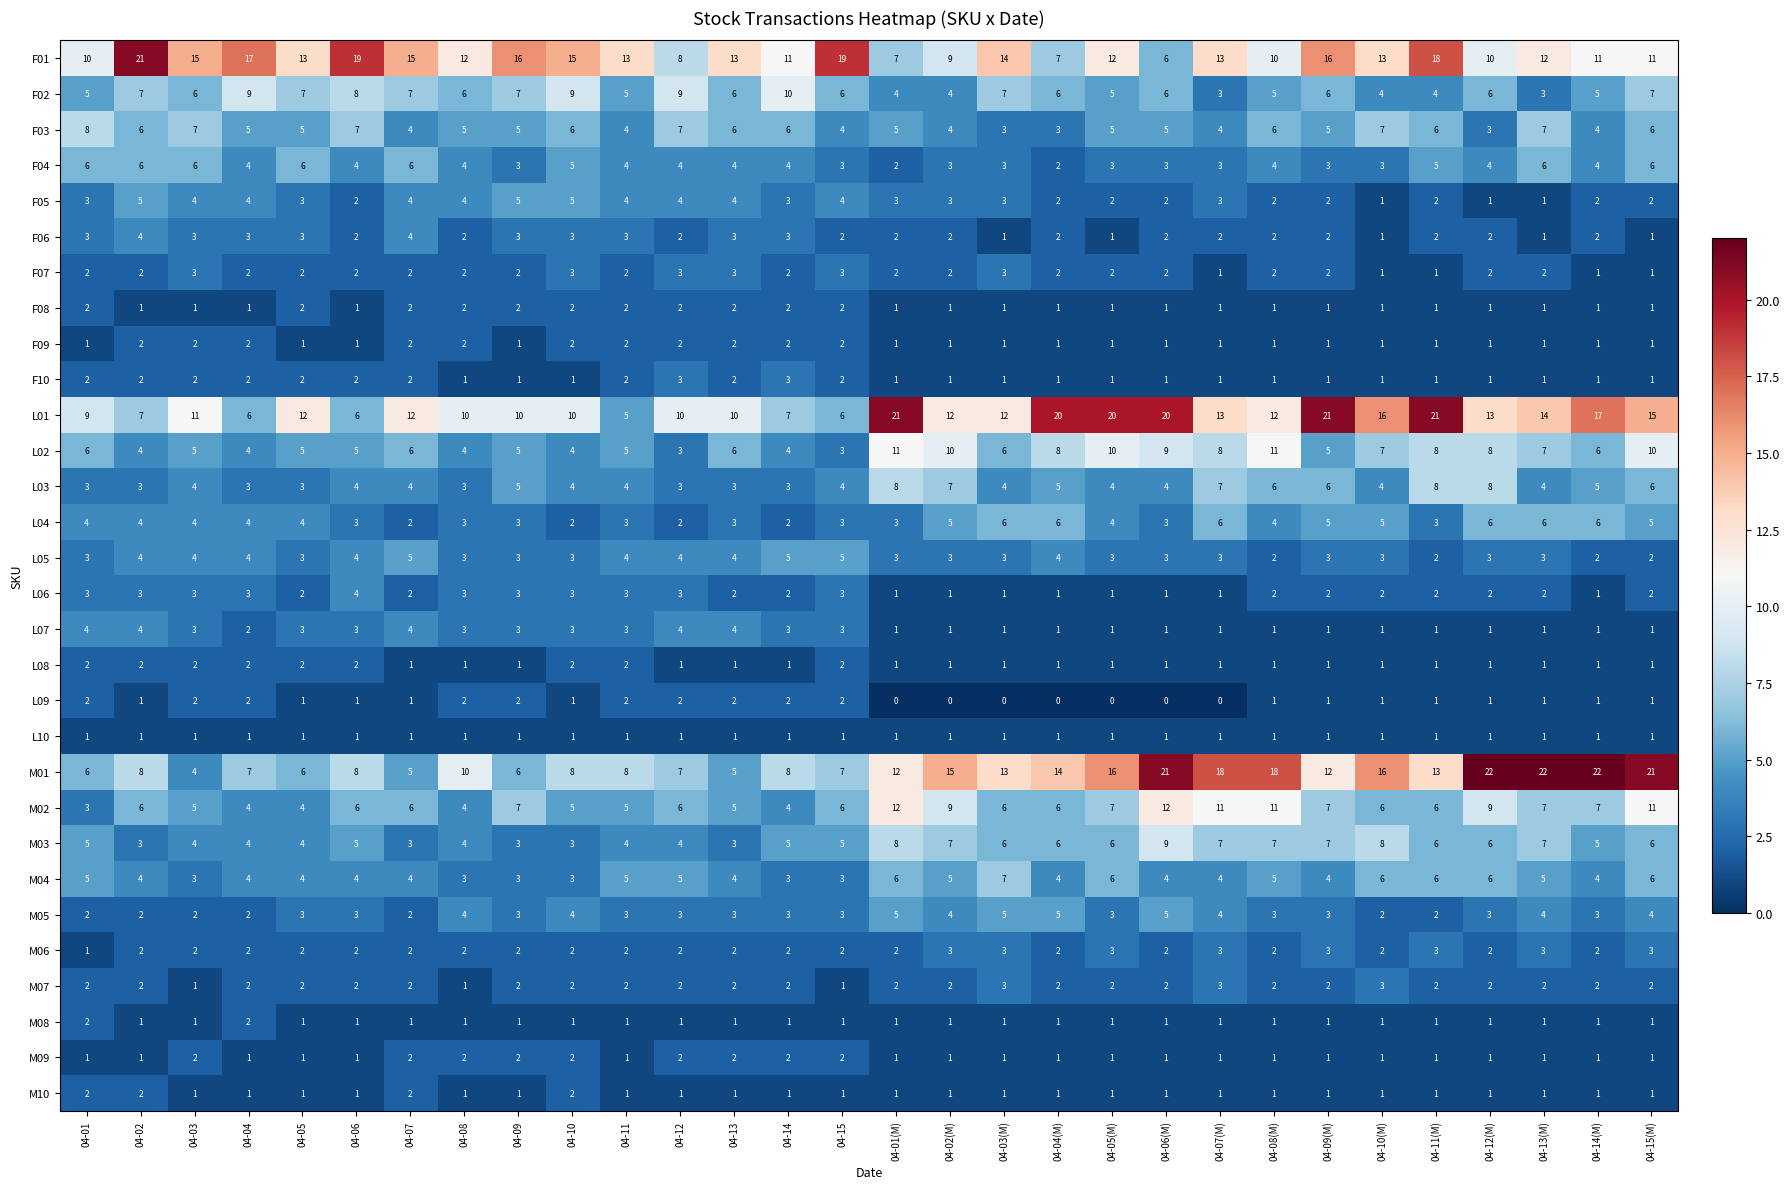

Is it true that F08 equals 1 at 04-10(M)?

True